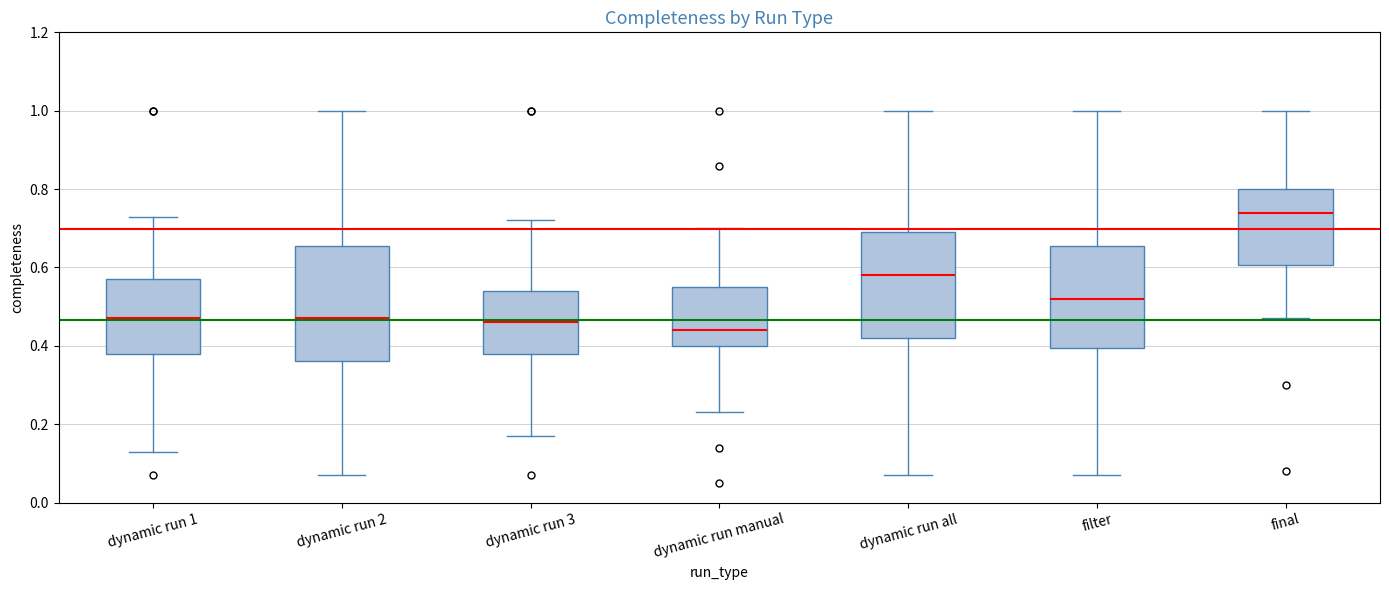

Reading left to right, transcribe this box plot: for each box, give where its median line is, the range the box spans, and where its two whiskers end, as read against the y-axis. The values are not printed on the chart, so give them approximately, as read against the axis.

dynamic run 1: median 0.48, box 0.38 to 0.58, whiskers 0.14 to 0.74
dynamic run 2: median 0.48, box 0.36 to 0.66, whiskers 0.08 to 1.00
dynamic run 3: median 0.46, box 0.38 to 0.54, whiskers 0.18 to 0.72
dynamic run manual: median 0.44, box 0.40 to 0.56, whiskers 0.24 to 0.70
dynamic run all: median 0.58, box 0.42 to 0.70, whiskers 0.08 to 1.00
filter: median 0.52, box 0.40 to 0.66, whiskers 0.08 to 1.00
final: median 0.74, box 0.60 to 0.80, whiskers 0.48 to 1.00